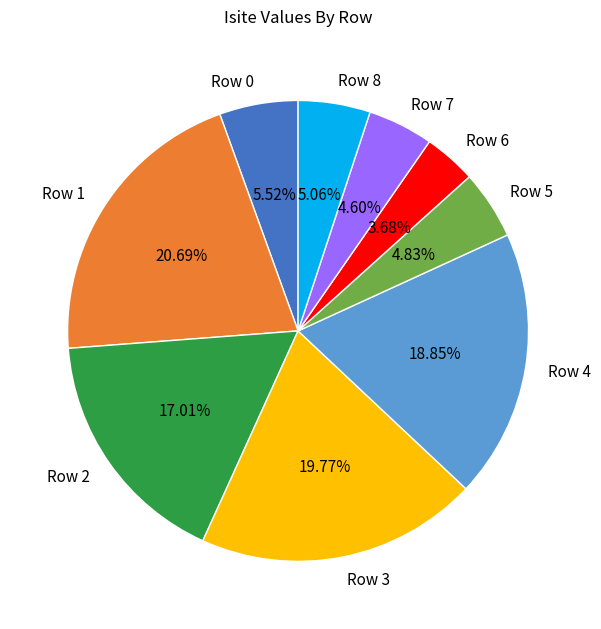

How many slices are in this pie chart?

9